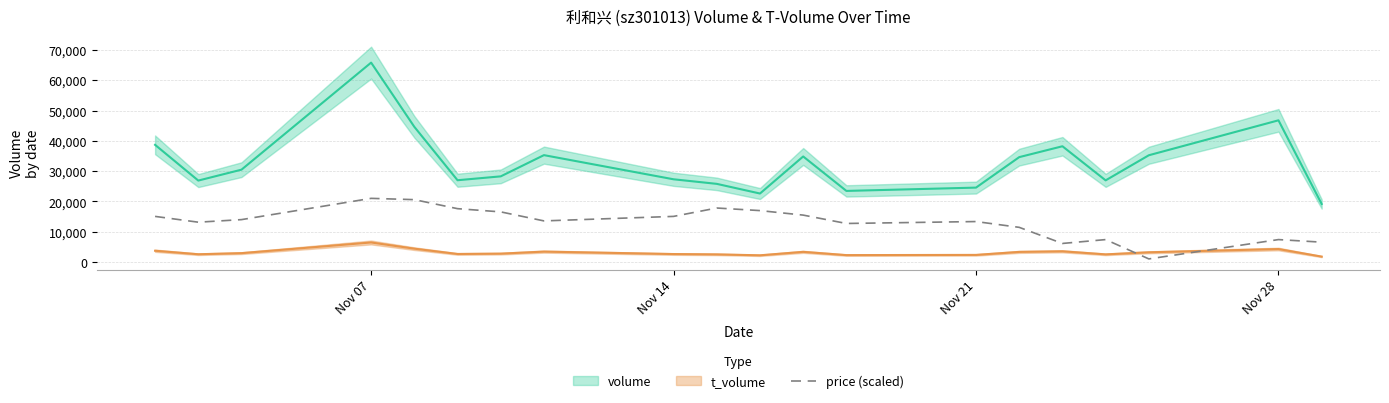

What is the maximum value for price (scaled)?

21000.0